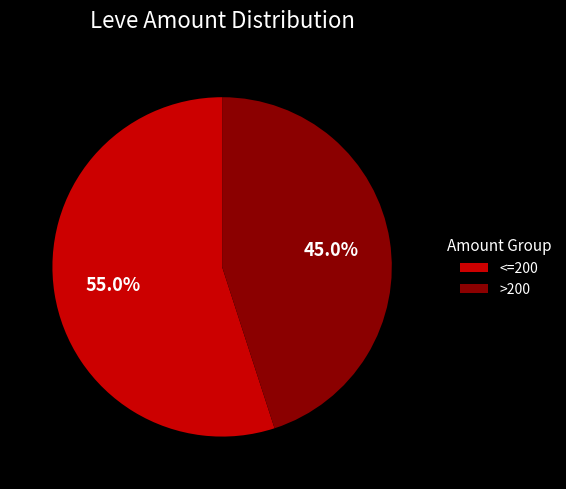

Which category accounts for the majority?

<=200